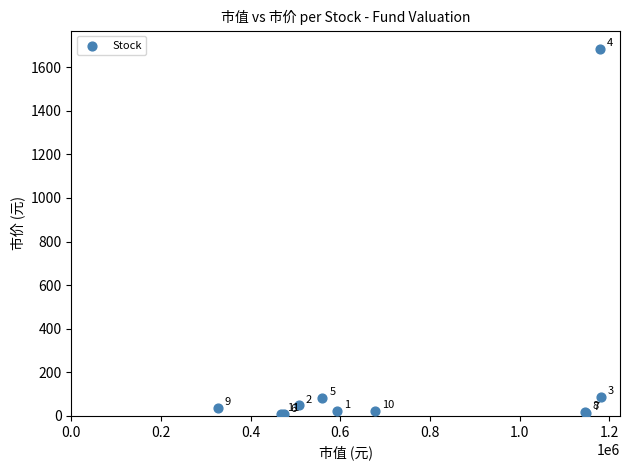

What Y value in the scatter plot is closest to 845?

88.8